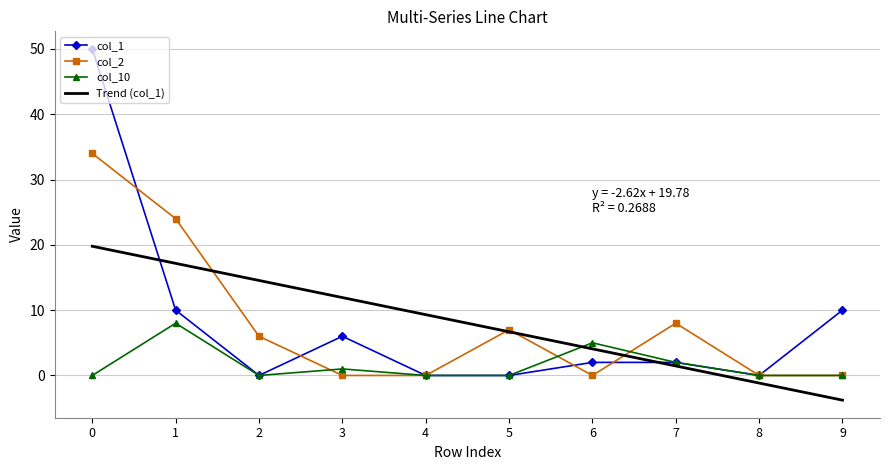

What is the difference between the maximum and second lowest values in the Trend (col_1) series?

20.9